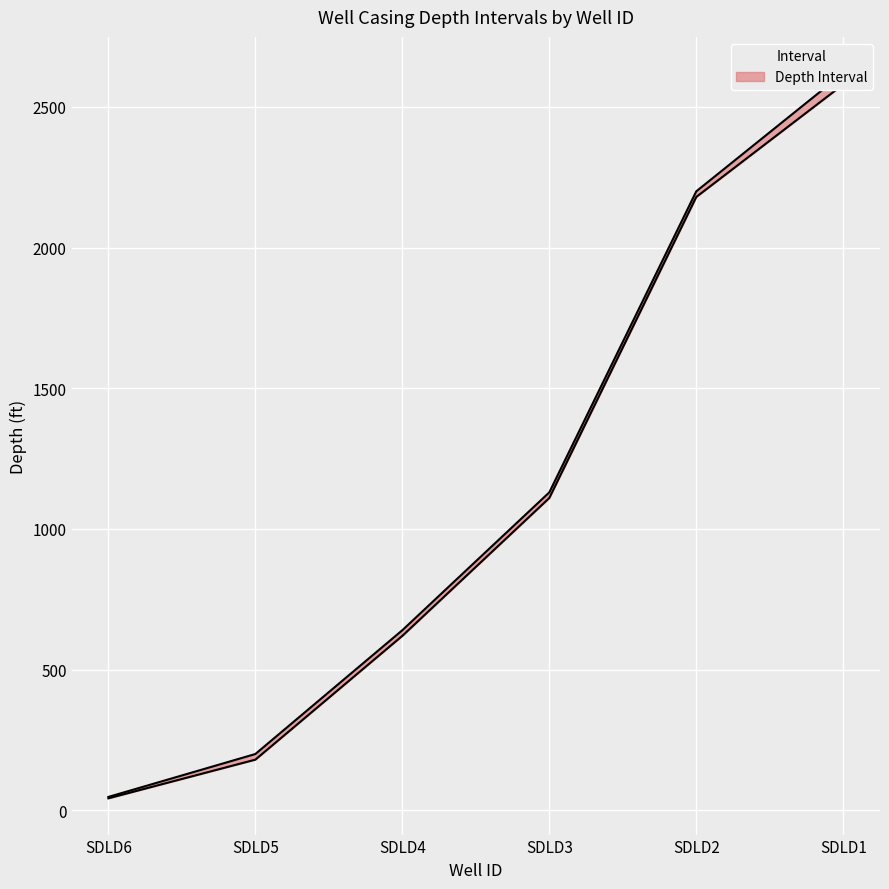

What is the sum of the Depth_Bot_ft values at SDLD3 and SDLD4?

1770.0